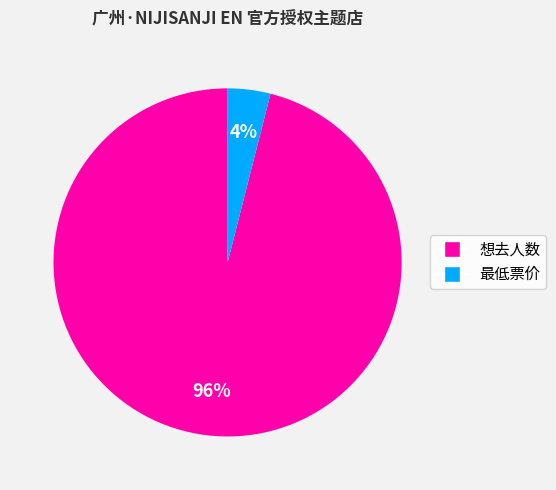

The 想去人数 slice represents 86% of the pie. True or false?

False